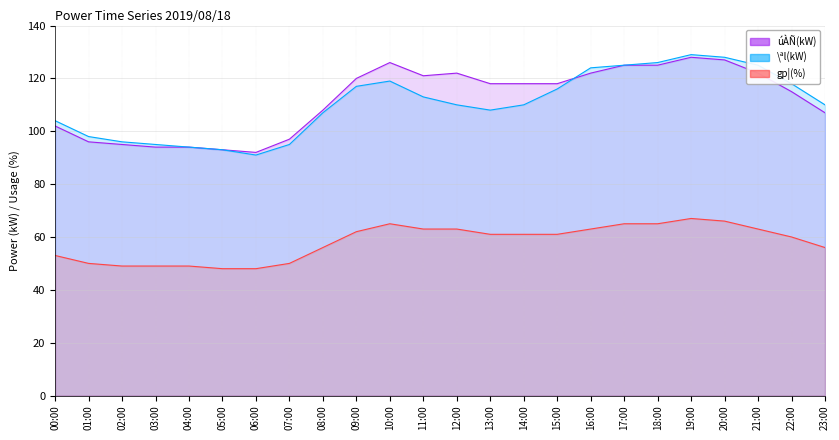

At which category does \ªl(kW) reach its first local peak?

10:00